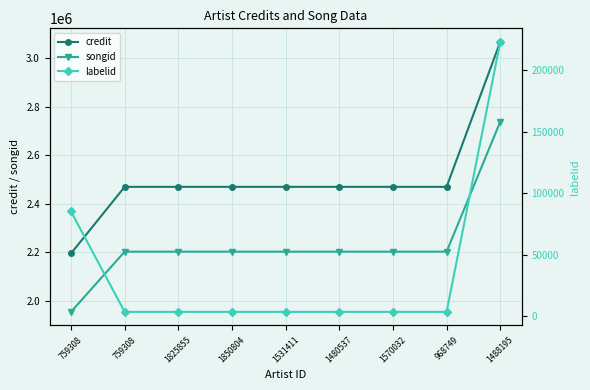

At which category does the chart reach its peak across all series?

1488195